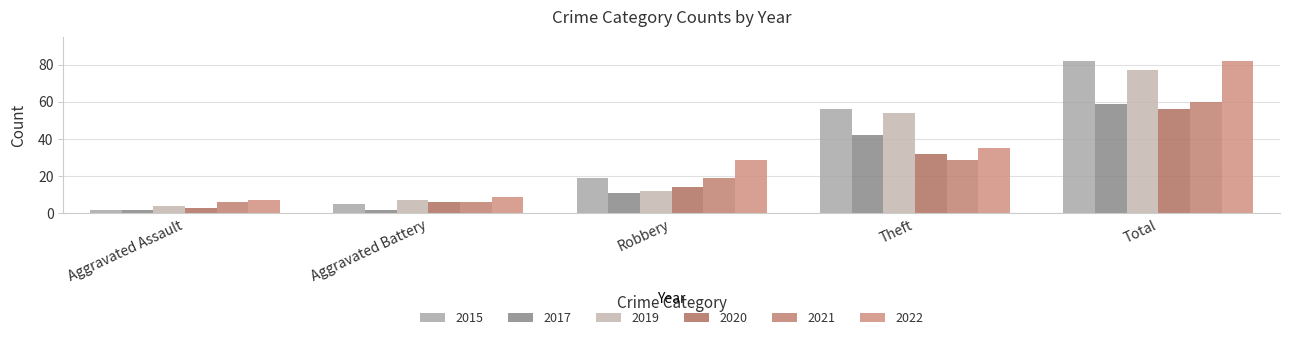

What is the approximate value of 2019 at Robbery?

12